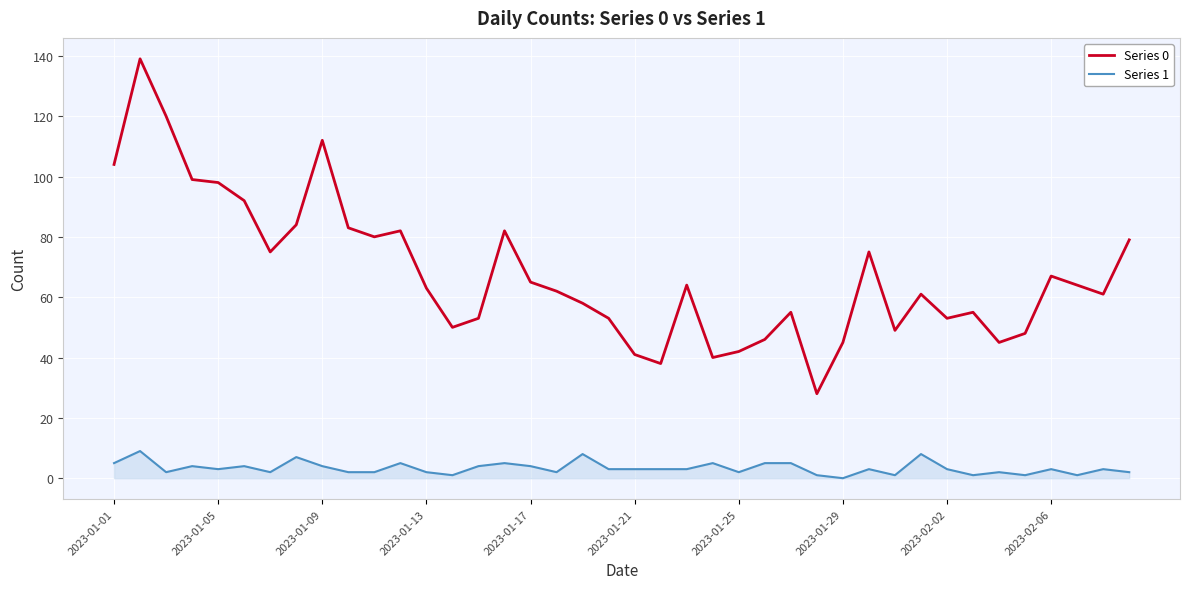

Which series has the largest total across all categories?

Series 0